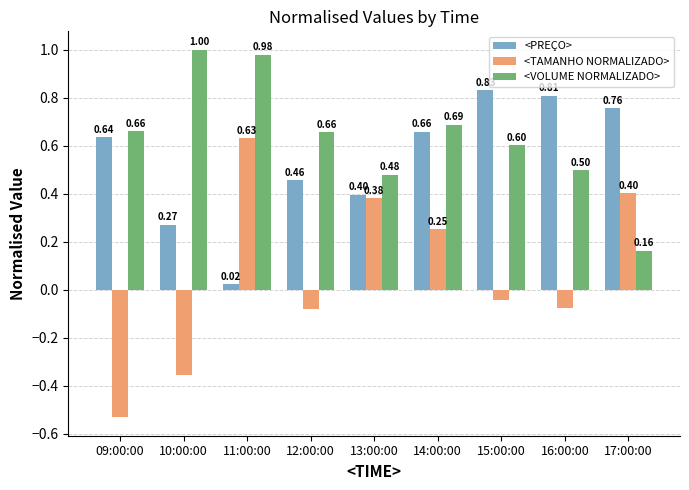

At which category is the sum across all series the highest?

11:00:00